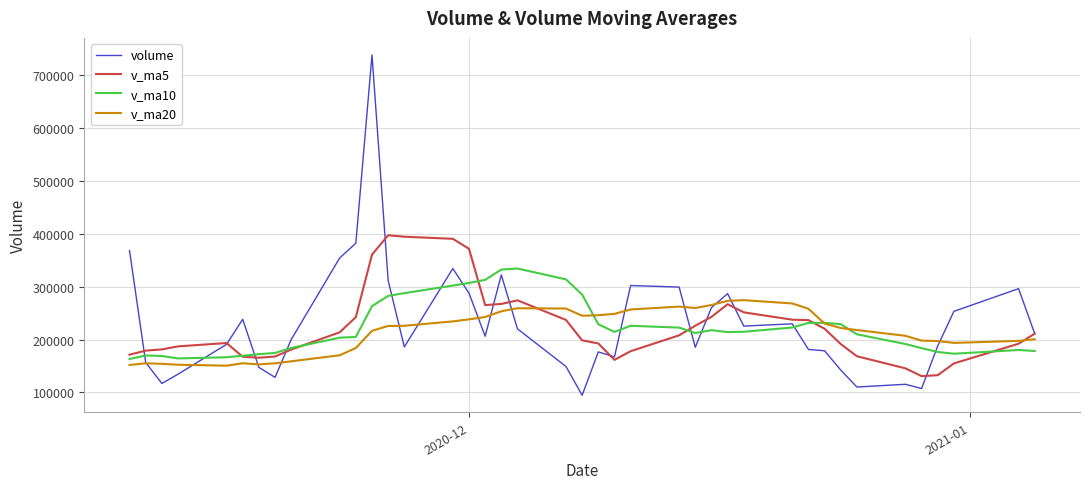

List the series in order of their peak value, lowest first.

v_ma20, v_ma10, v_ma5, volume